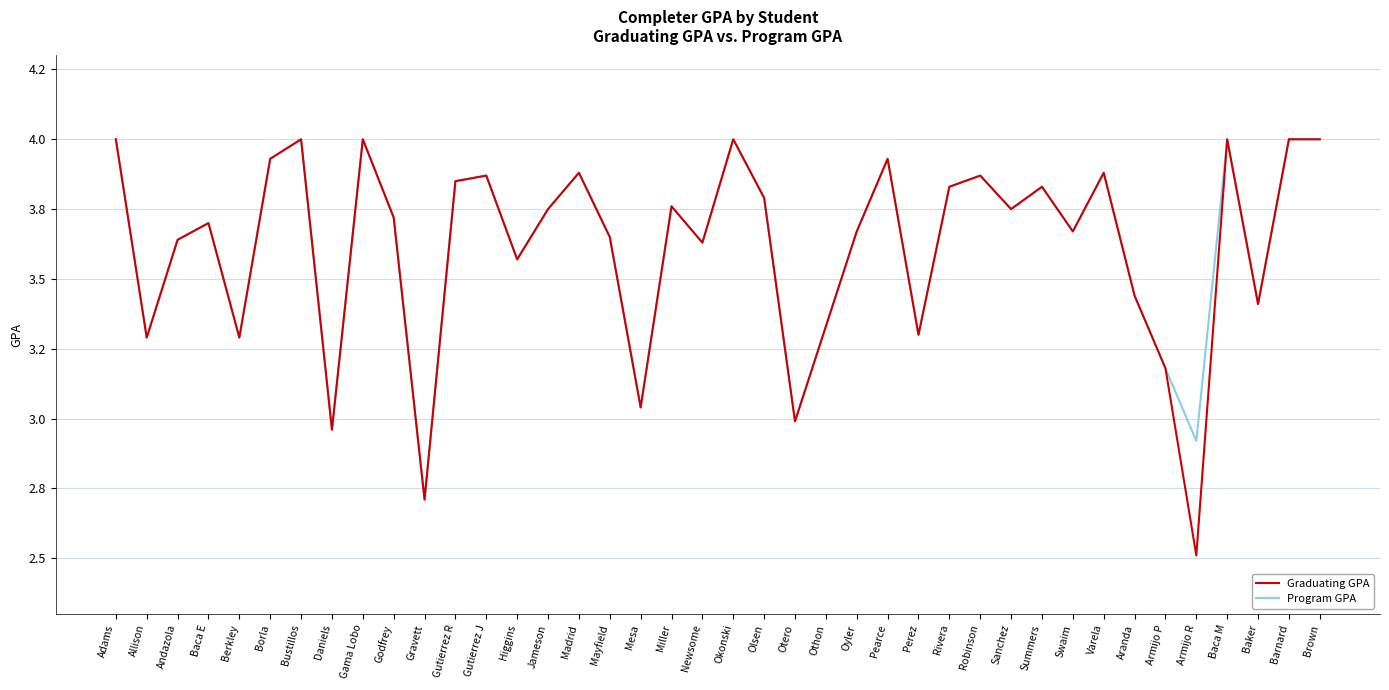

How many interior local valleys does the Program GPA series have?

13